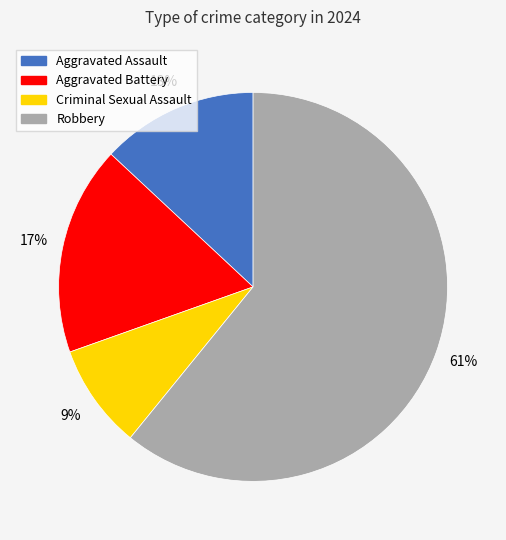

Which has a higher value, Robbery or Aggravated Battery?

Robbery